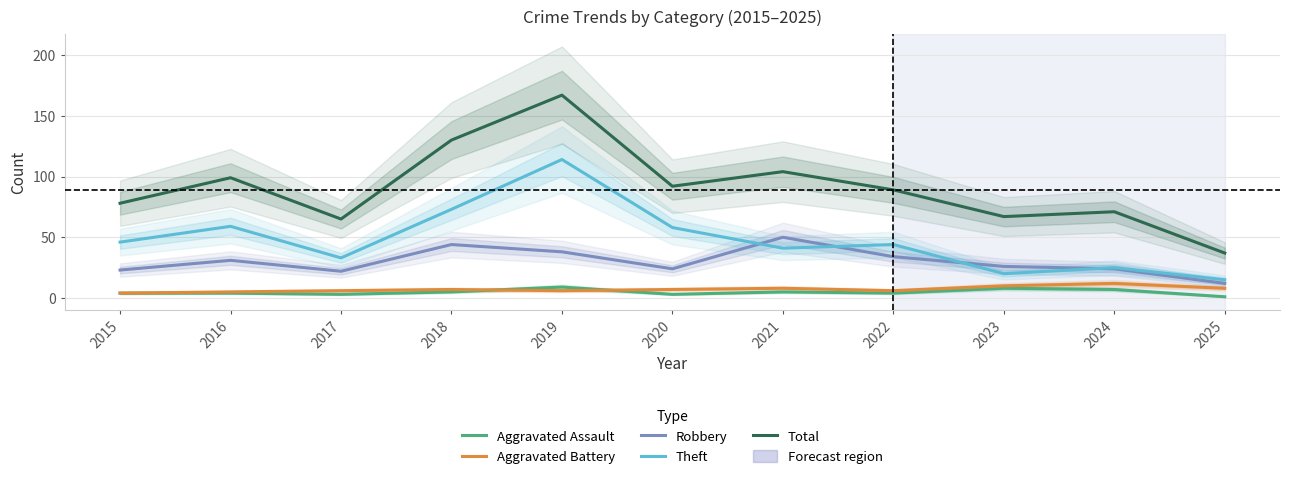

Is it true that Robbery equals 31 at 2016?

True